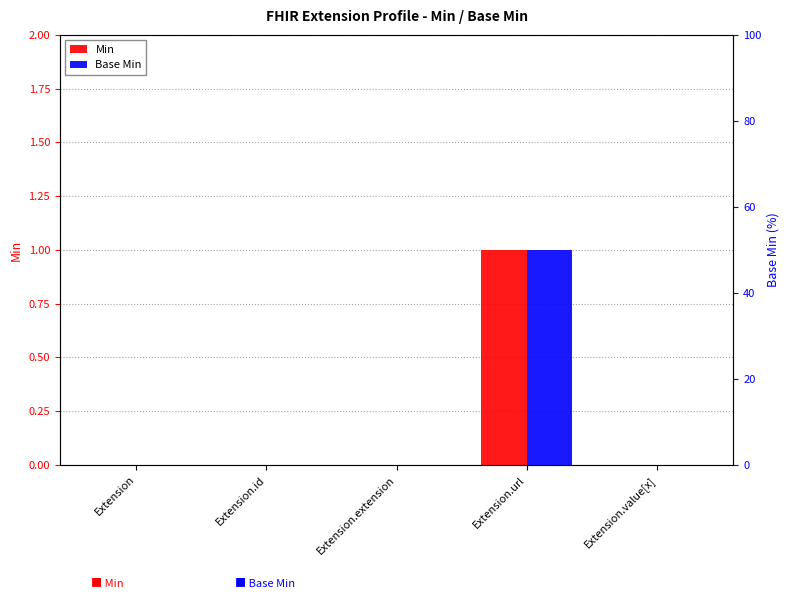

What are all the series names shown in the legend?

Min, Base Min